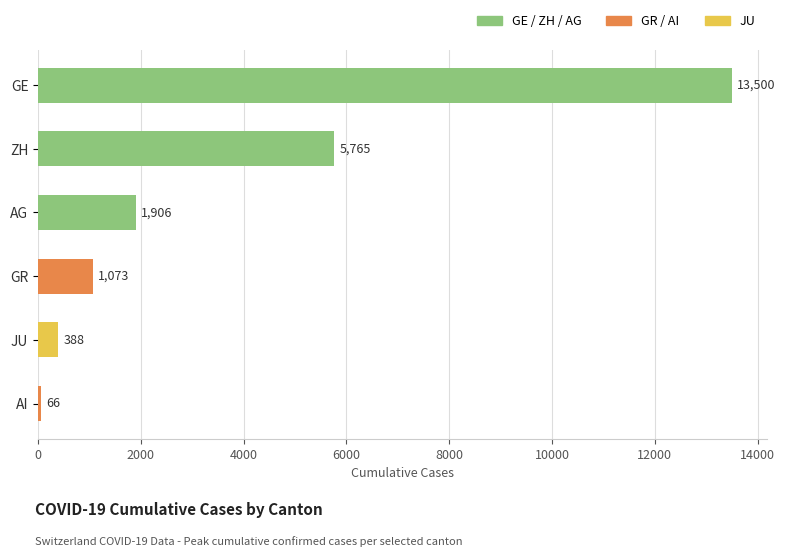

Between GE and ZH, which is larger?

GE